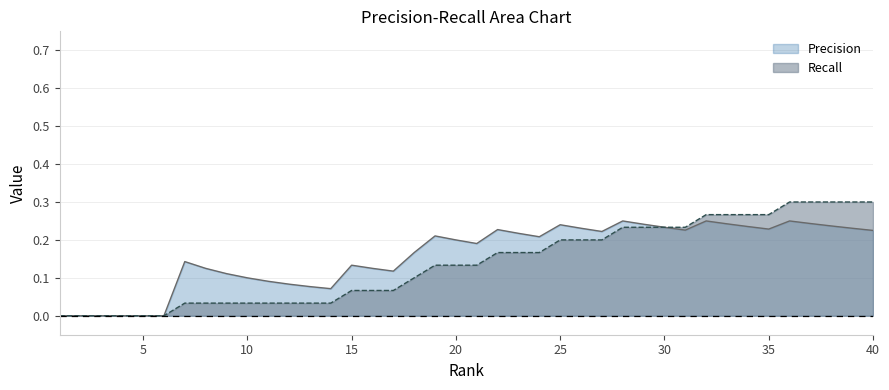

How many data points in Recall are above 0?

34